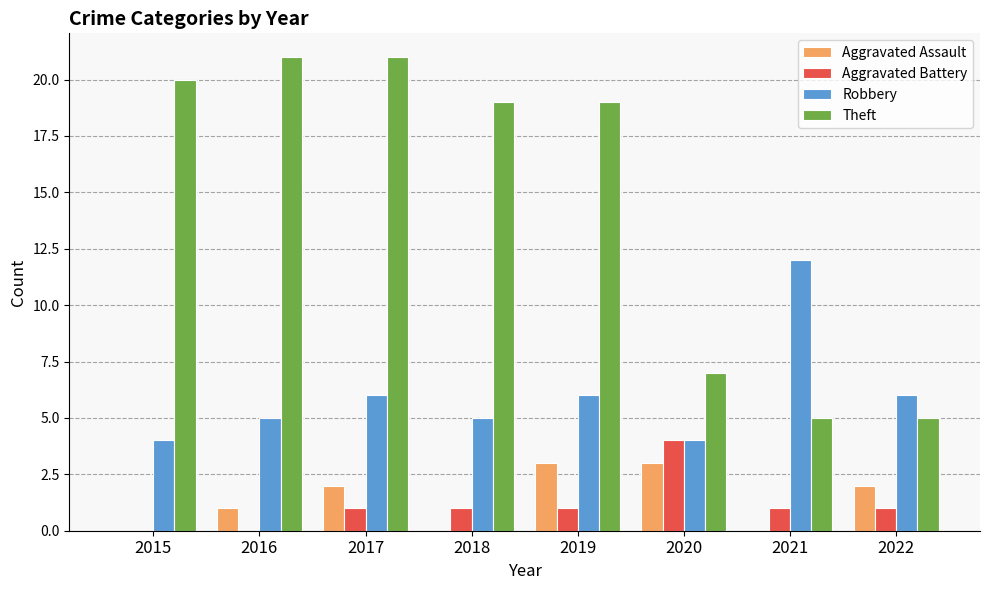

Reading left to right, transcribe all the data shown in this chart.

Aggravated Assault: 2015=0	2016=1	2017=2	2018=0	2019=3	2020=3	2021=0	2022=2
Aggravated Battery: 2015=0	2016=0	2017=1	2018=1	2019=1	2020=4	2021=1	2022=1
Robbery: 2015=4	2016=5	2017=6	2018=5	2019=6	2020=4	2021=12	2022=6
Theft: 2015=20	2016=21	2017=21	2018=19	2019=19	2020=7	2021=5	2022=5